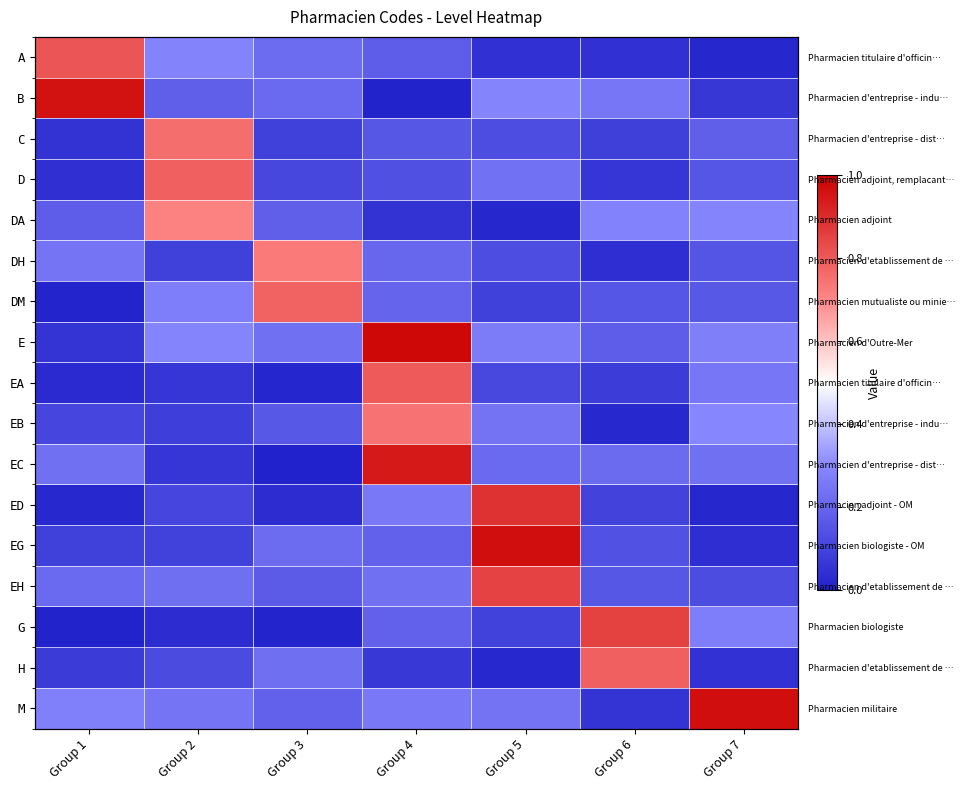

What is the total value across all series at Group 4?

5.6